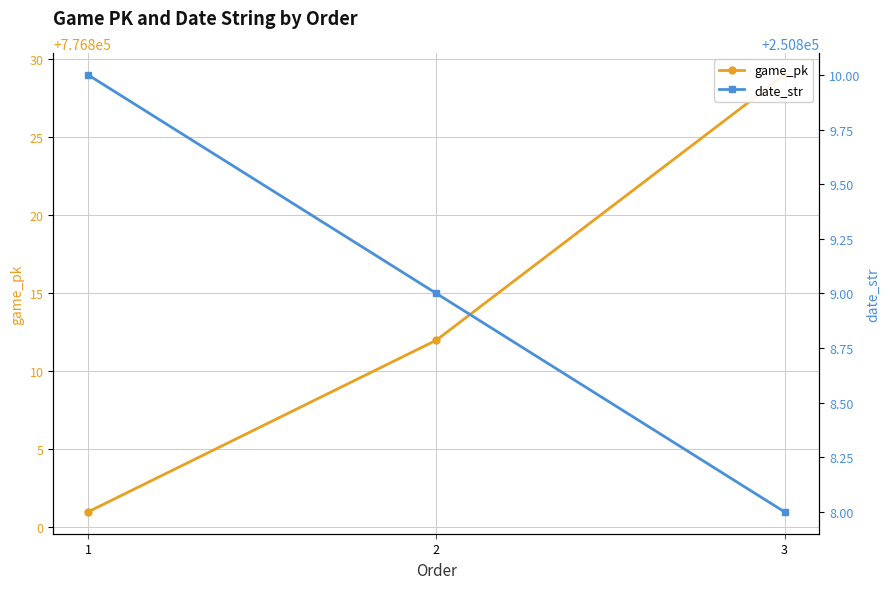

What is the total value across all series at 1?

1027611